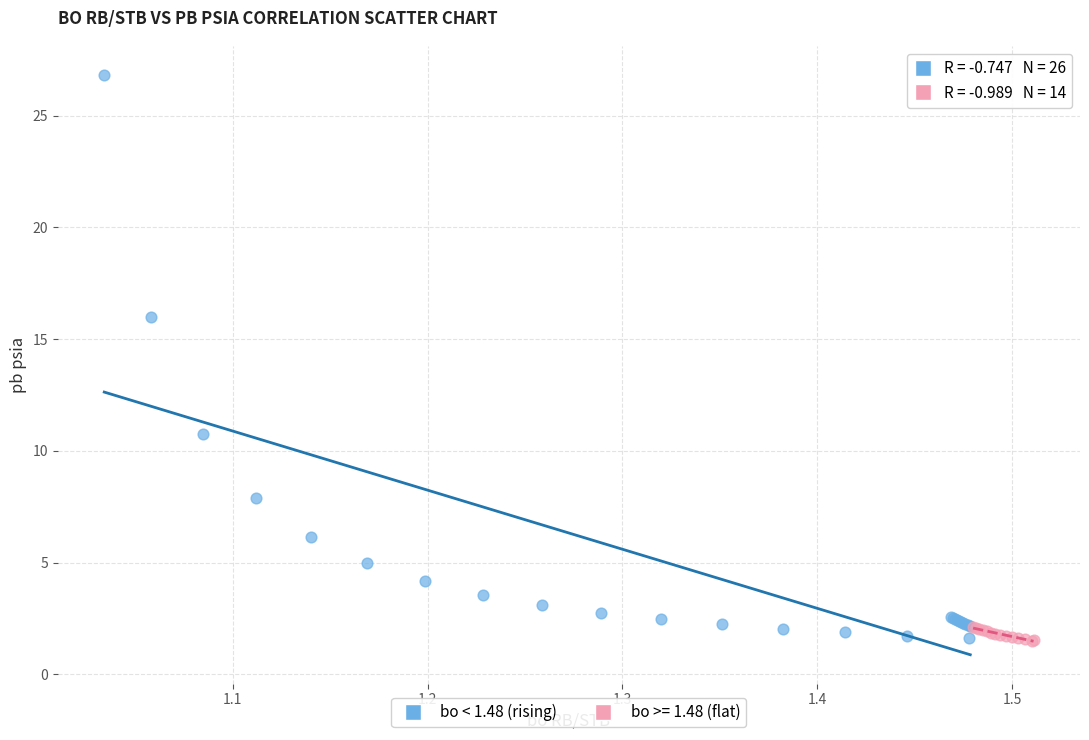

Which series has the widest spread of Y values?

bo < 1.48 (rising)